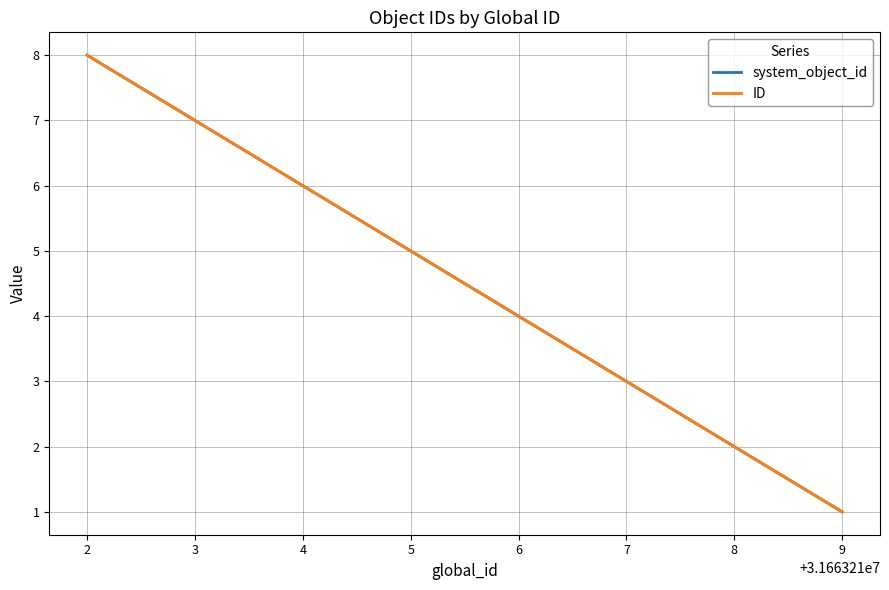

Does the chart display data point markers on the line(s)?

No